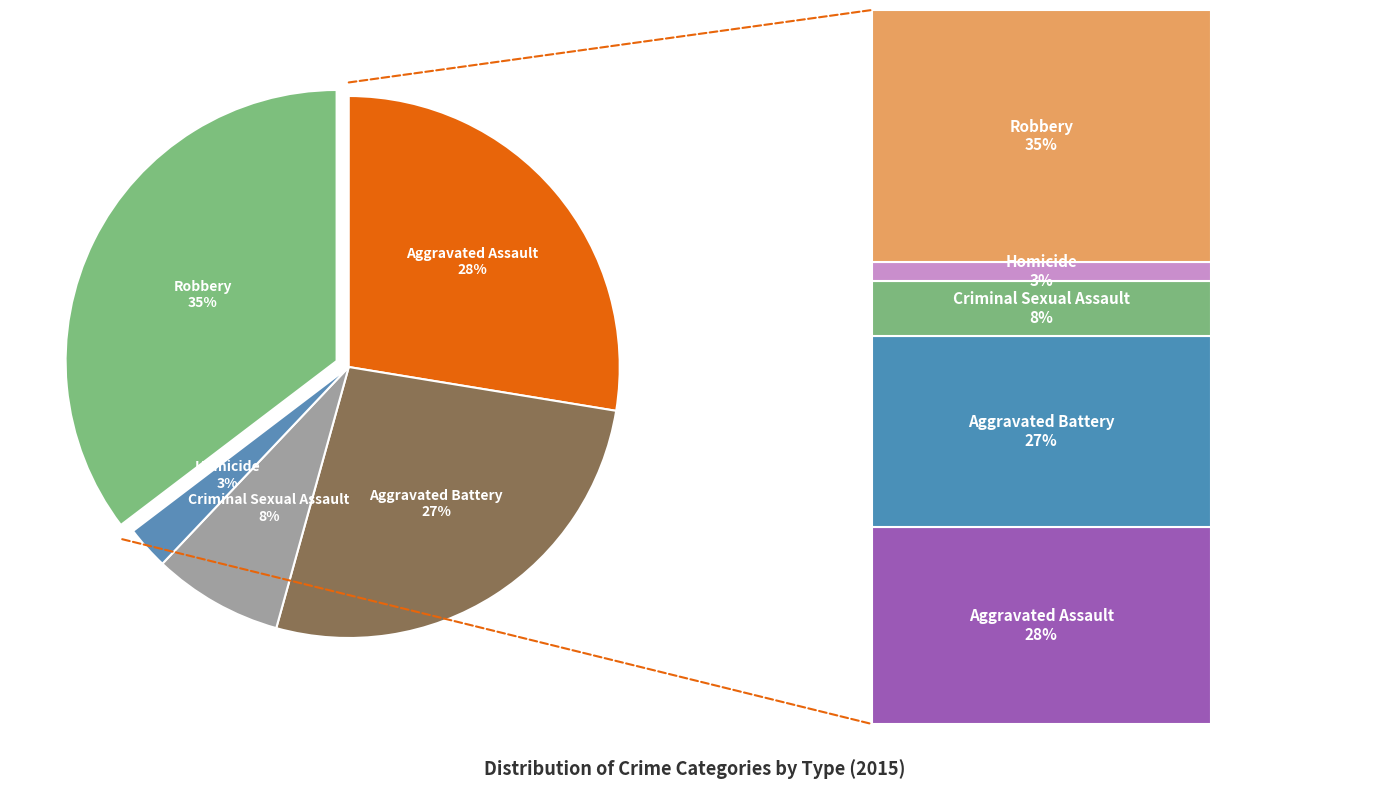

To the nearest percent, what is the average slice percentage?

20%